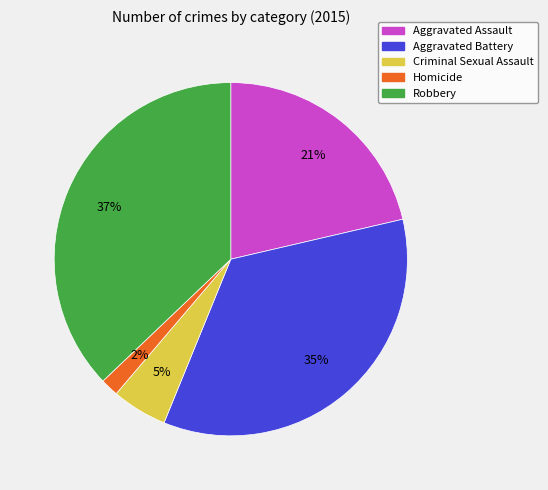

Between Homicide and Criminal Sexual Assault, which is larger?

Criminal Sexual Assault